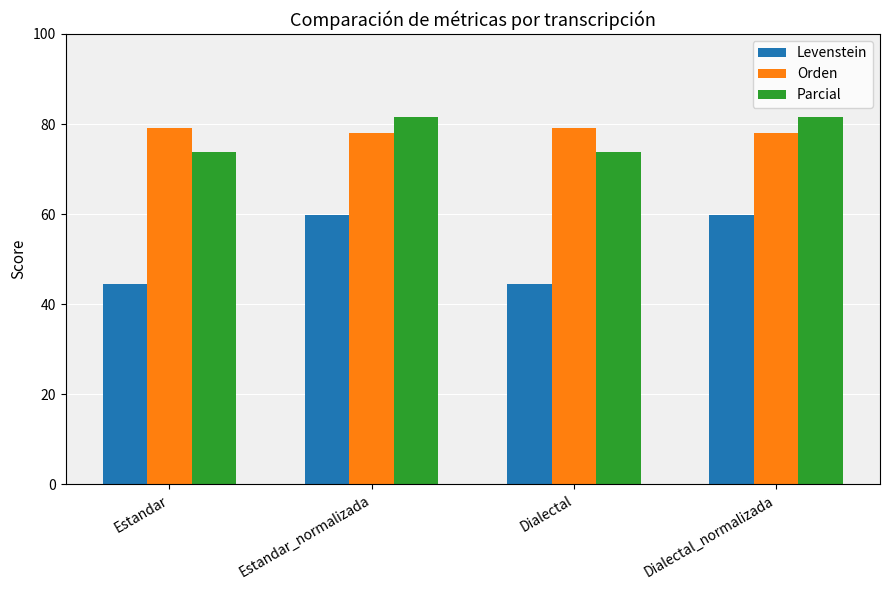

What is the smallest value displayed?

44.5